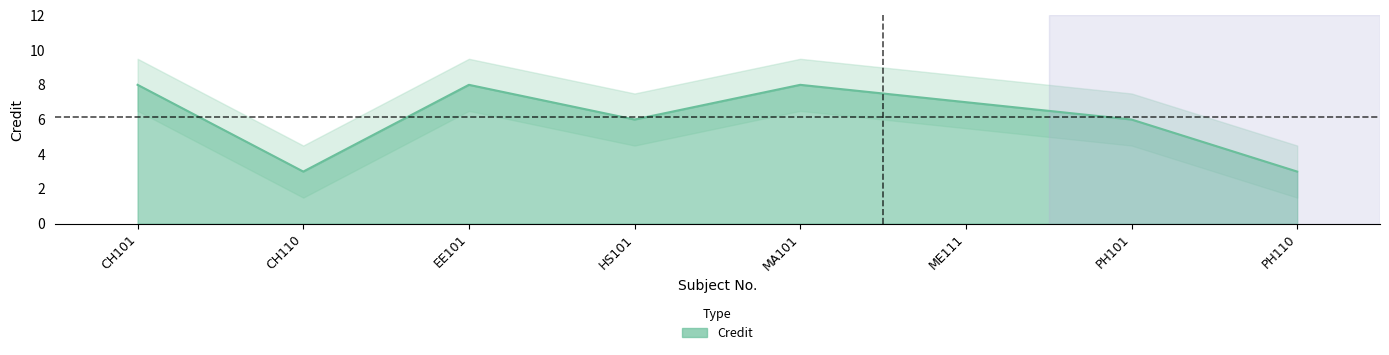

Rank the categories by value from highest to lowest.

CH101, EE101, MA101, ME111, HS101, PH101, CH110, PH110